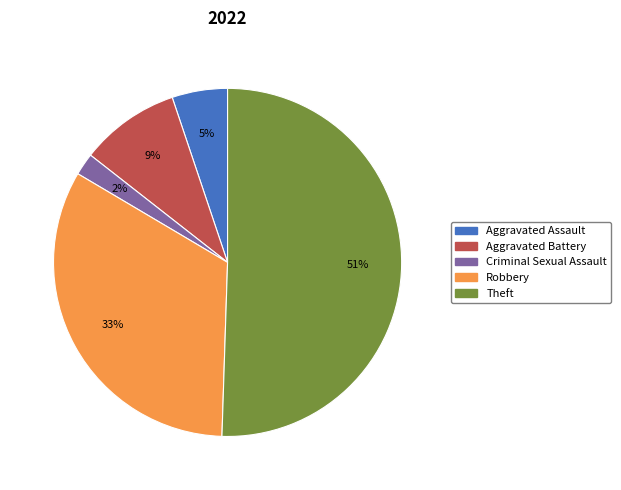

To the nearest percent, what is the average slice percentage?

20%